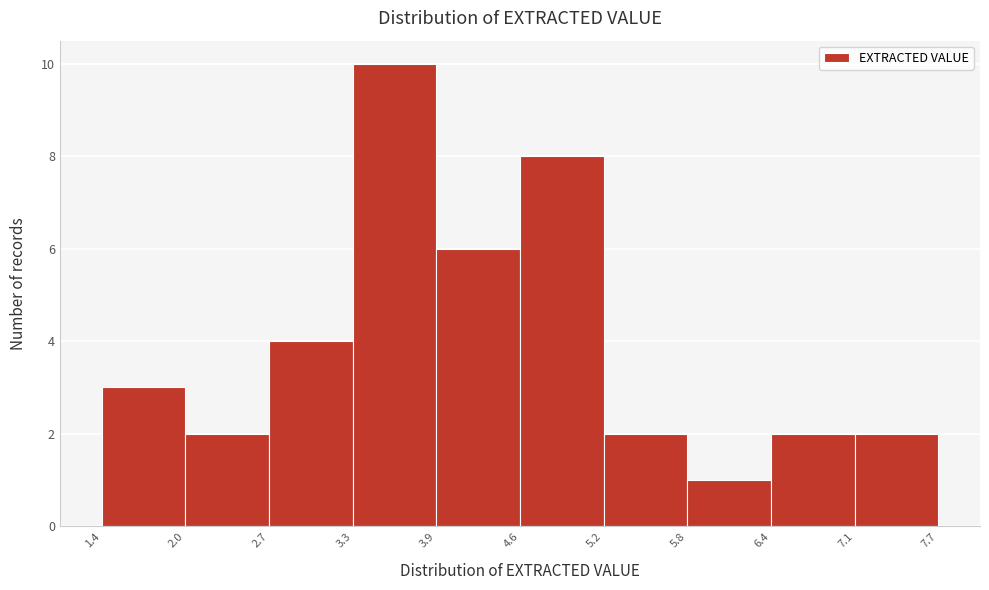

Reading left to right, list every bar in this chart as the range it spans on the x-axis followed by its height. The values are not printed on the chart, so give them approximately, as read against the axis.

1.4 to 2.0: 3
2.0 to 2.7: 2
2.7 to 3.3: 4
3.3 to 3.9: 10
3.9 to 4.6: 6
4.6 to 5.2: 8
5.2 to 5.8: 2
5.8 to 6.4: 1
6.4 to 7.1: 2
7.1 to 7.7: 2